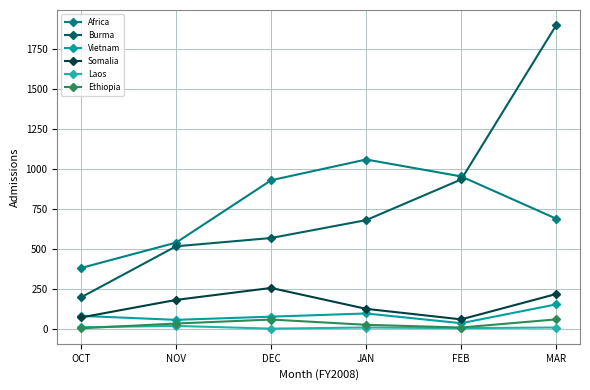

Does the chart have visible grid lines?

Yes